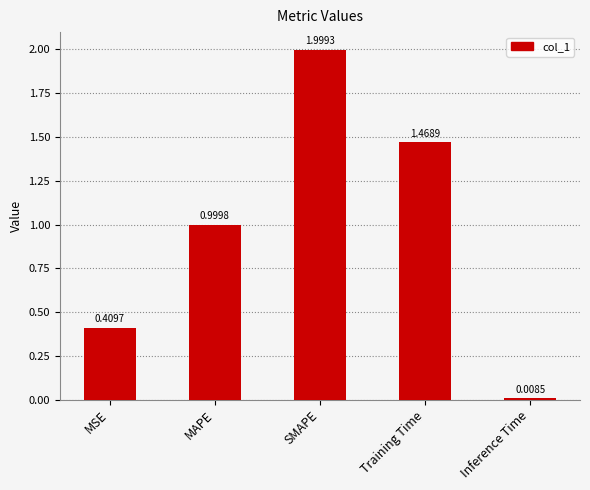

Which category has the highest value across all series?

SMAPE